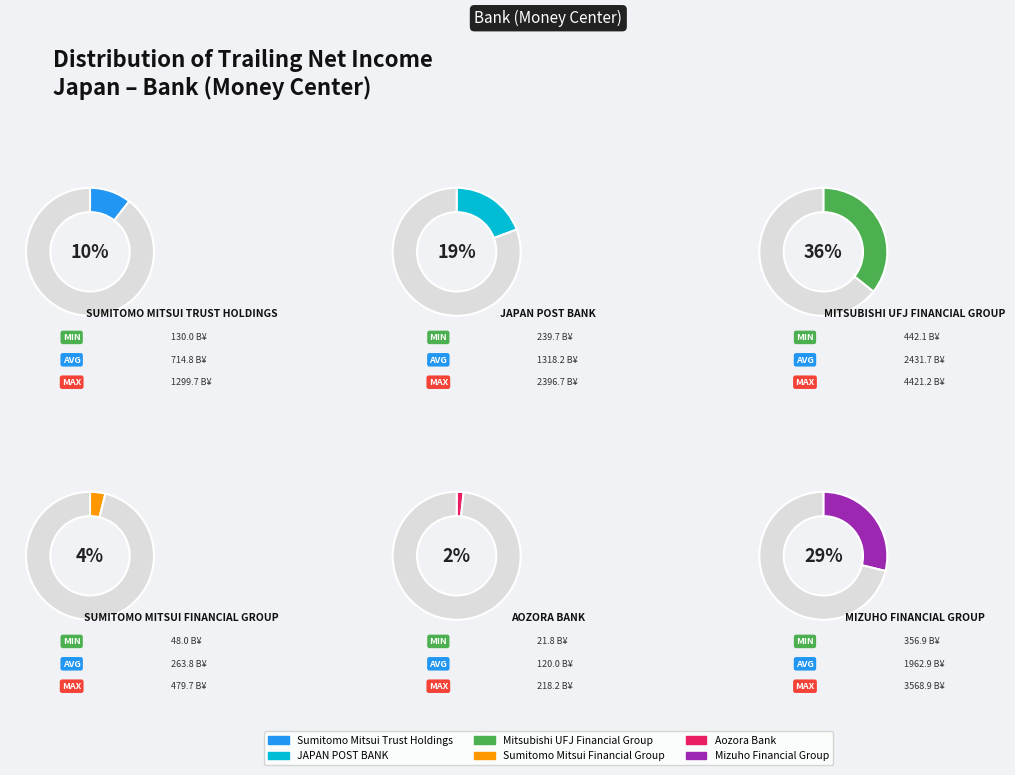

Is there any slice that represents more than half of the pie?

No